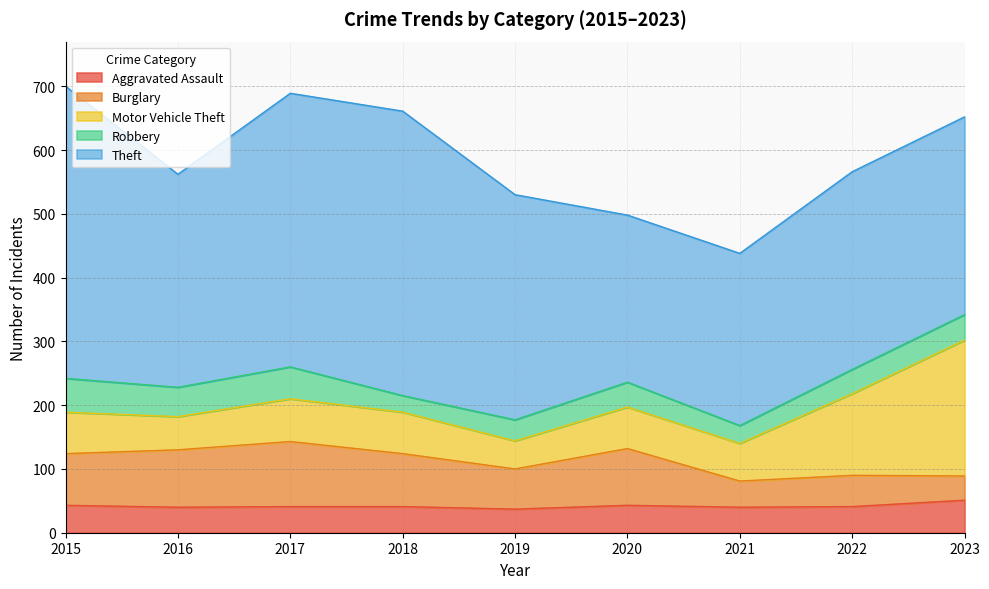

What is the total value across all series at 2015?

700